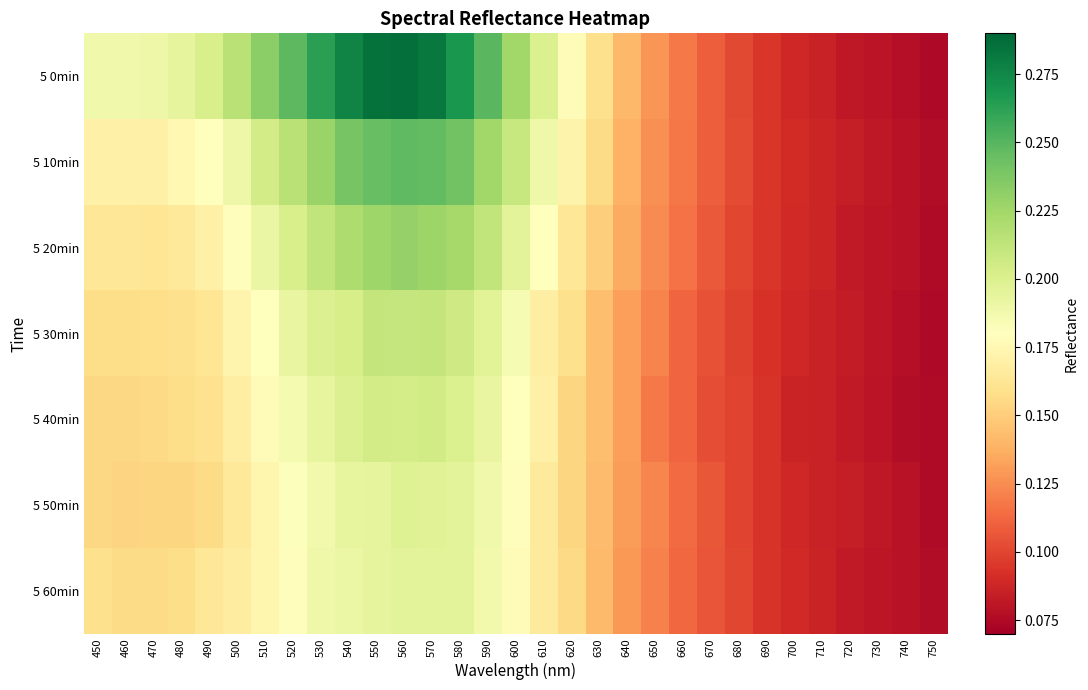

What is the smallest value displayed?

0.1